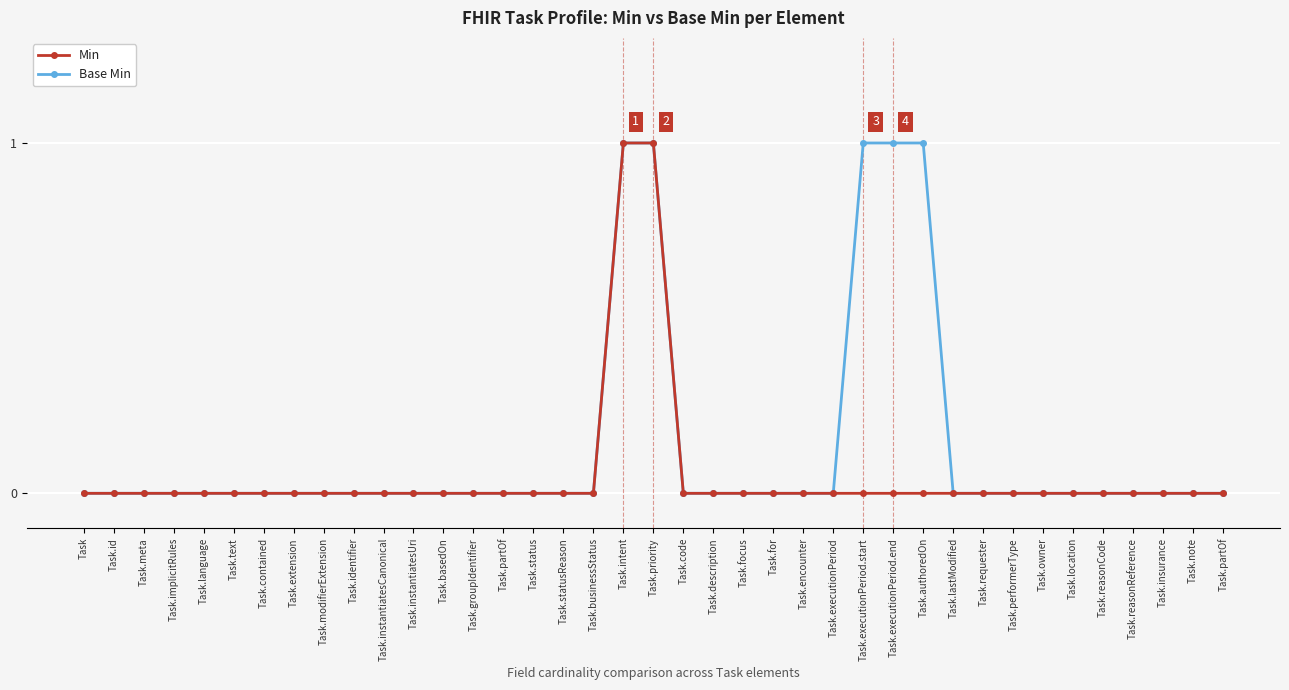

How many distinct data groups are displayed?

2